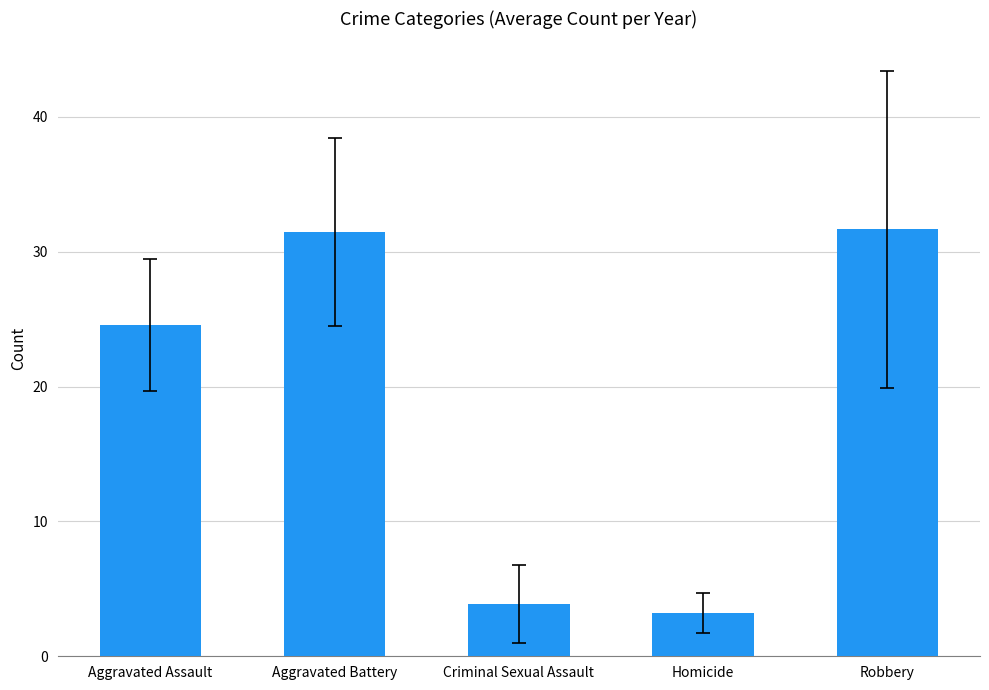

What is the label of the 3rd bar from the right?

Criminal Sexual Assault